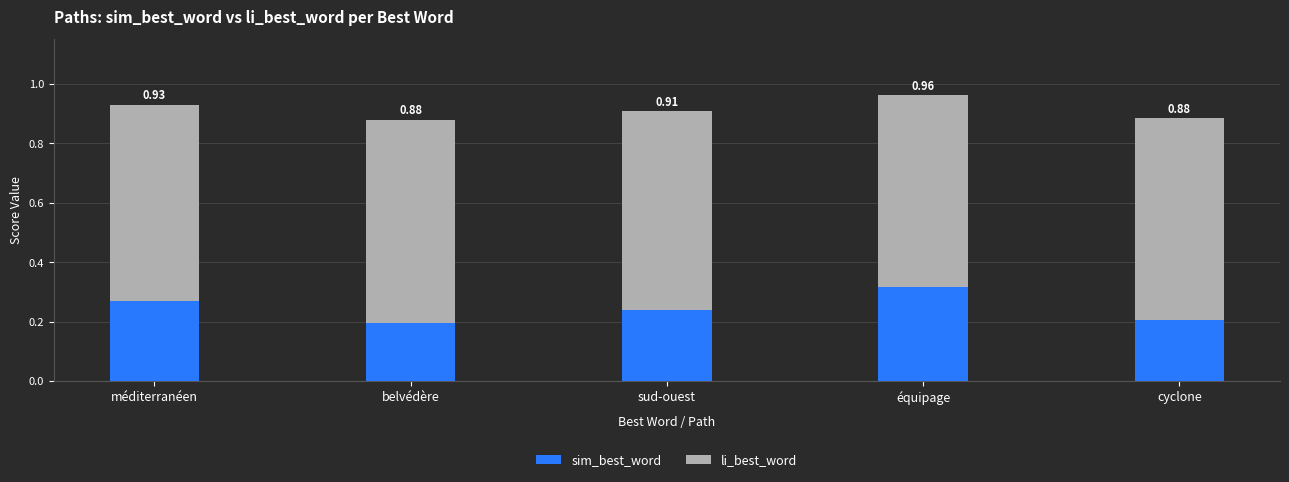

Are the bars grouped side by side (vs. stacked)?

No